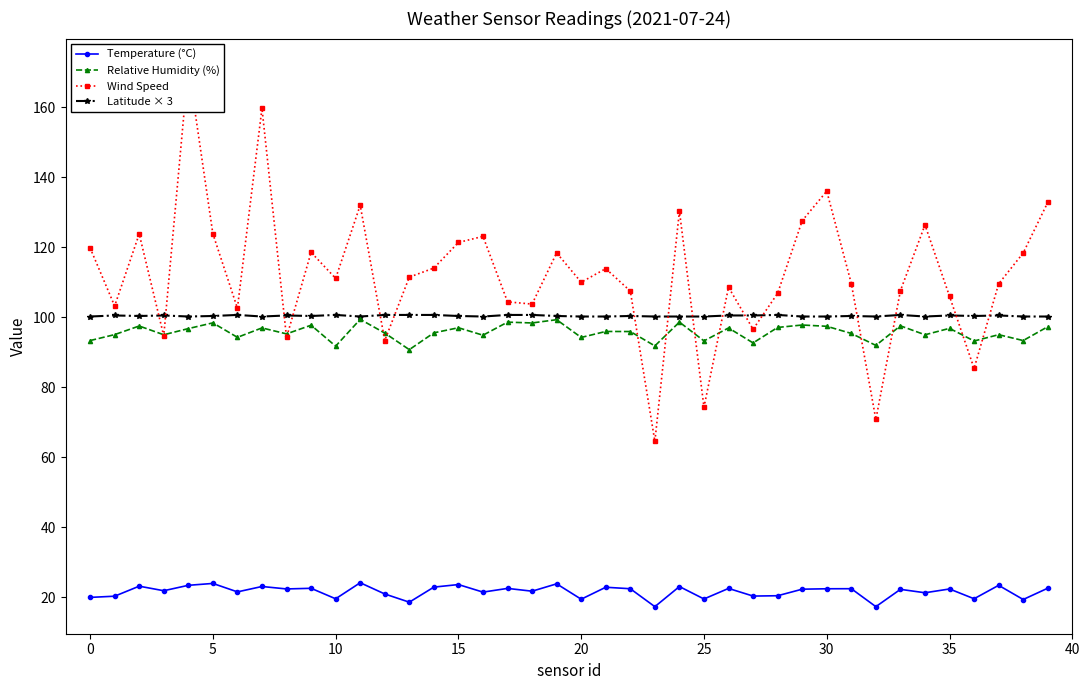

Between 20 and 38, which is larger?

20